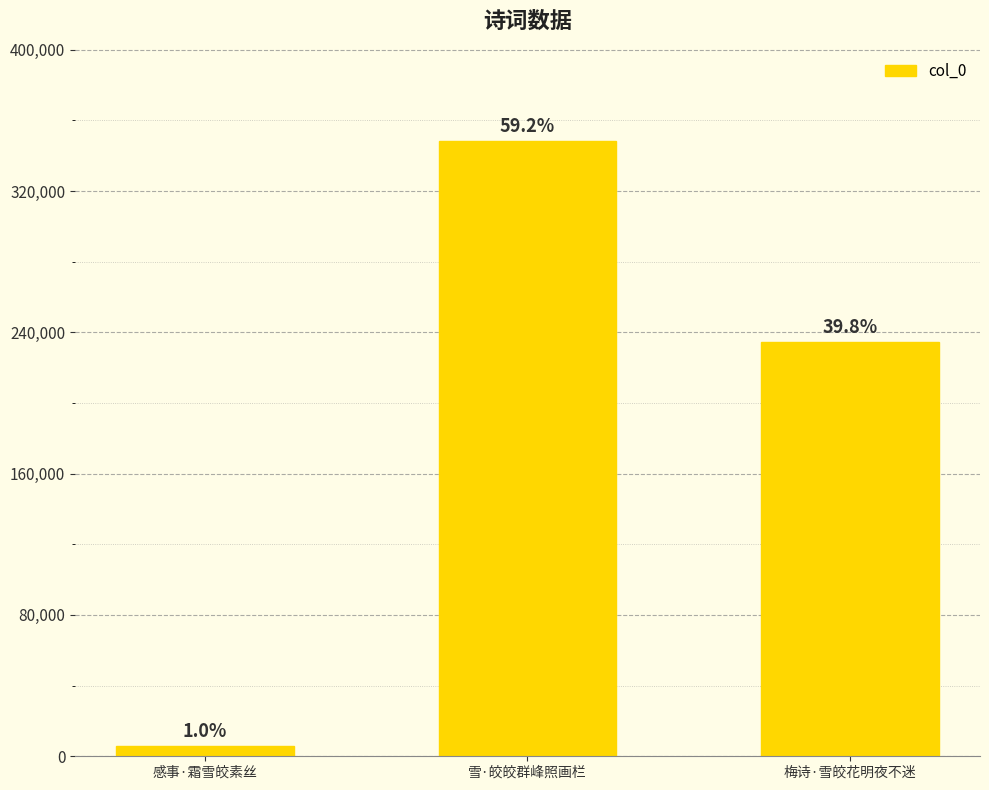

Reading left to right, what are all the values shown in this chart?

感事·霜雪皎素丝=5935	雪·皎皎群峰照画栏=348224	梅诗·雪皎花明夜不迷=234319